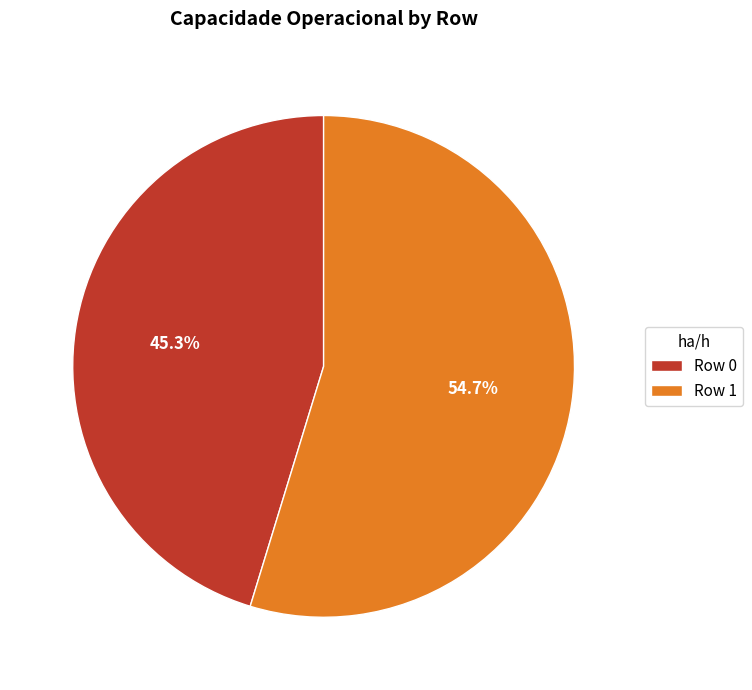

To the nearest percent, what is the average slice percentage?

50%